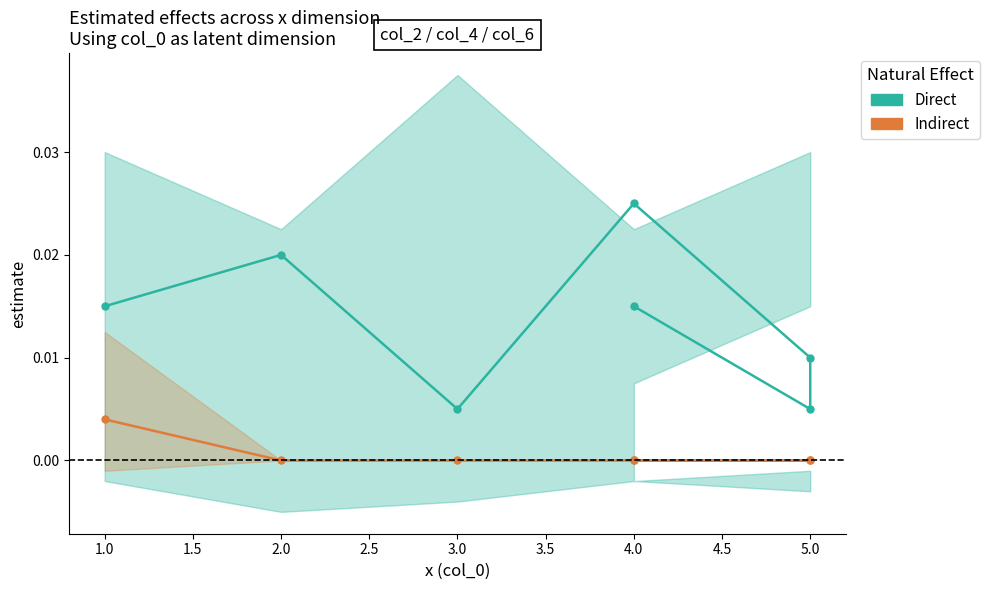

True or false: Direct and Indirect intersect in this chart.

False